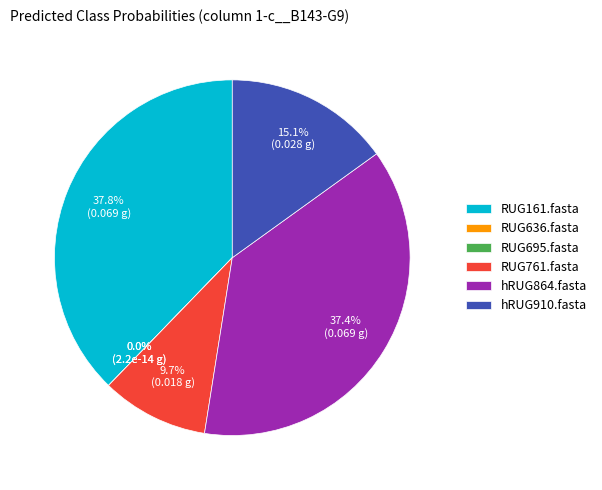

What is the total percentage of RUG161.fasta and RUG636.fasta?

37.8%